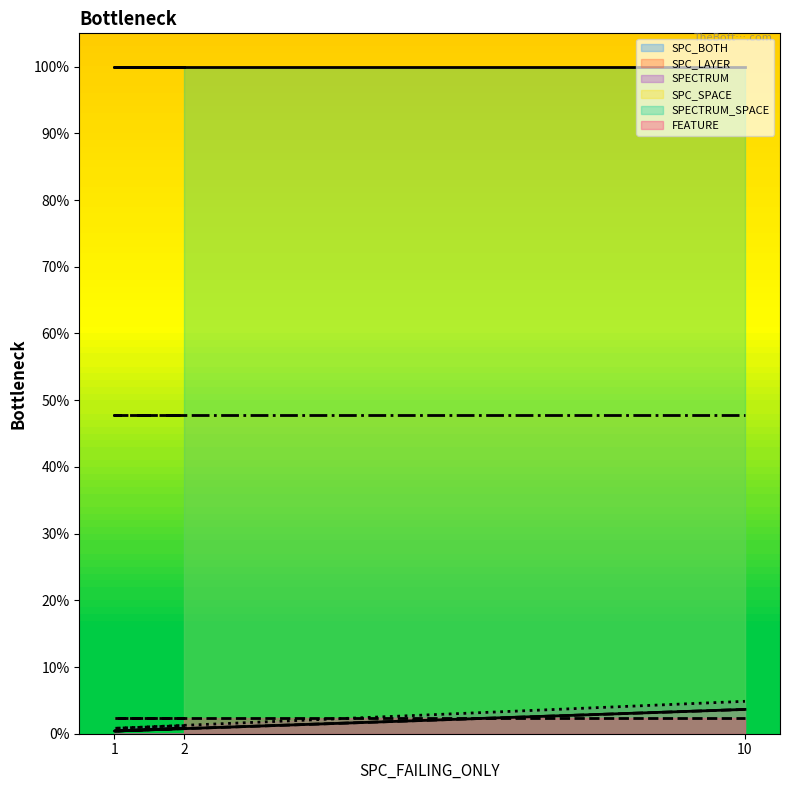

Which series has the largest total across all categories?

SPECTRUM